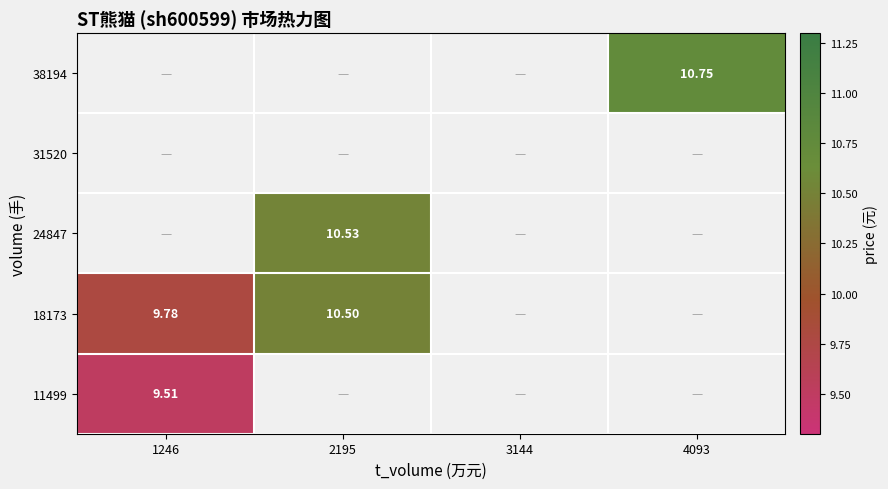

What is the minimum value shown in the chart?

9.5